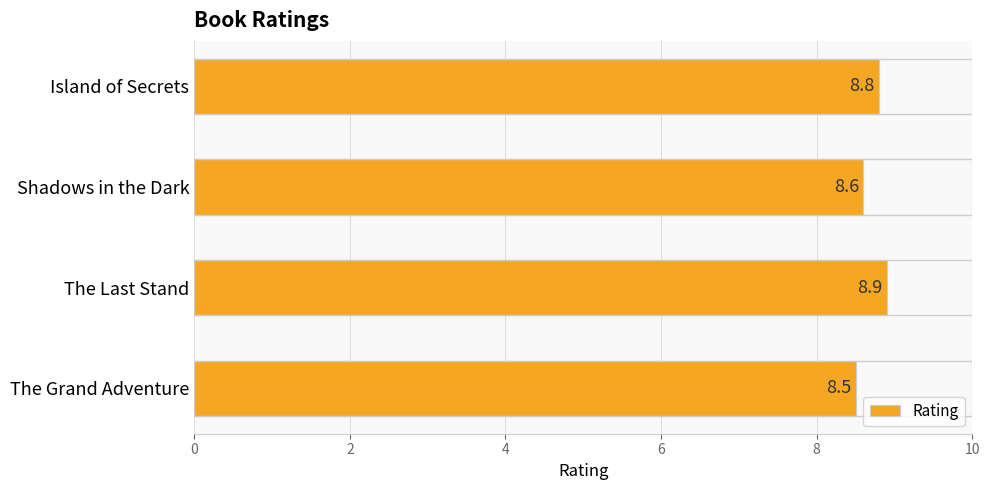

What is the difference between the maximum and minimum values?

0.4